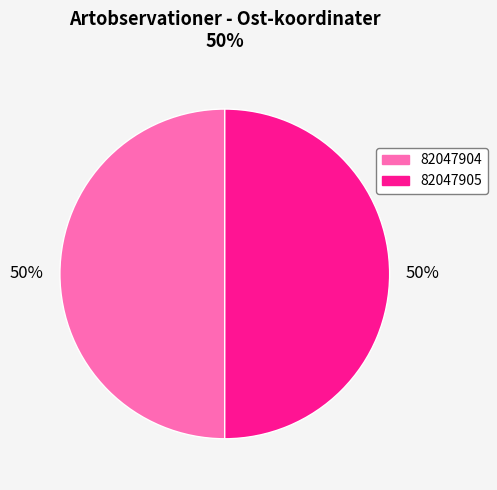

The 82047905 slice represents 38% of the pie. True or false?

False